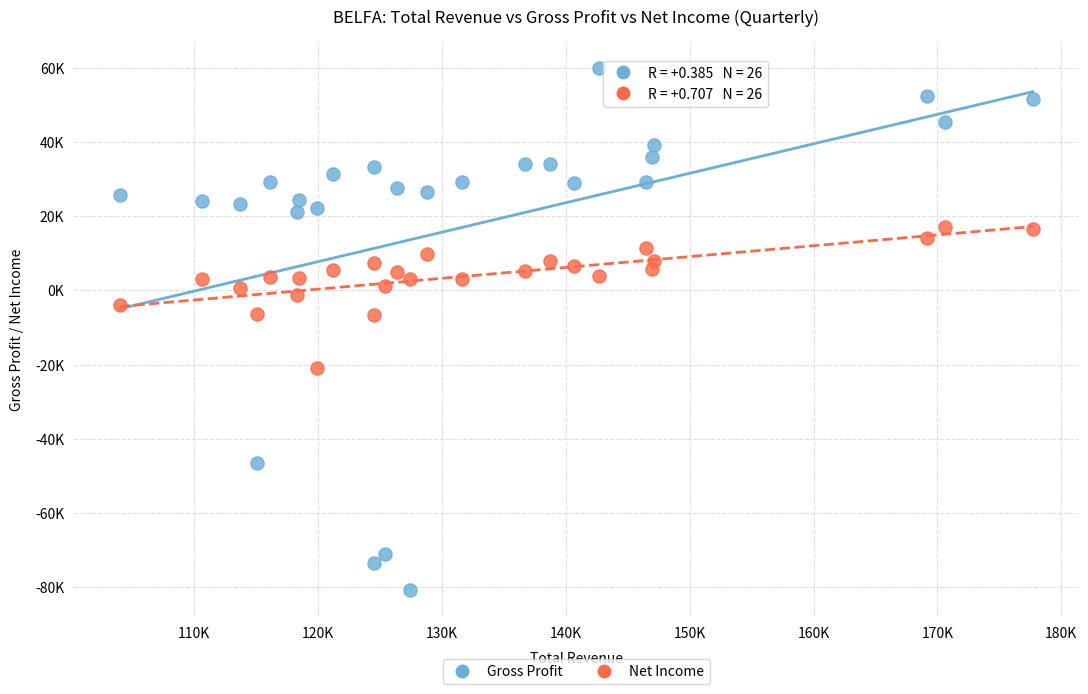

Which series contains the lowest Y value?

Gross Profit